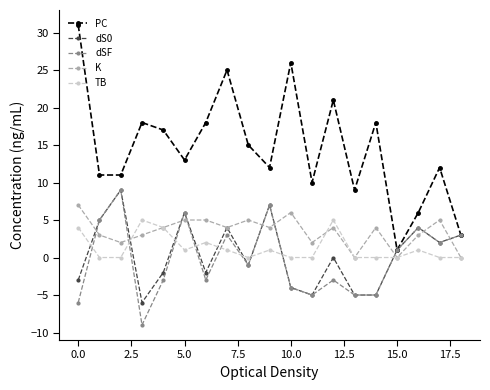

True or false: PC and TB cross at least once.

False